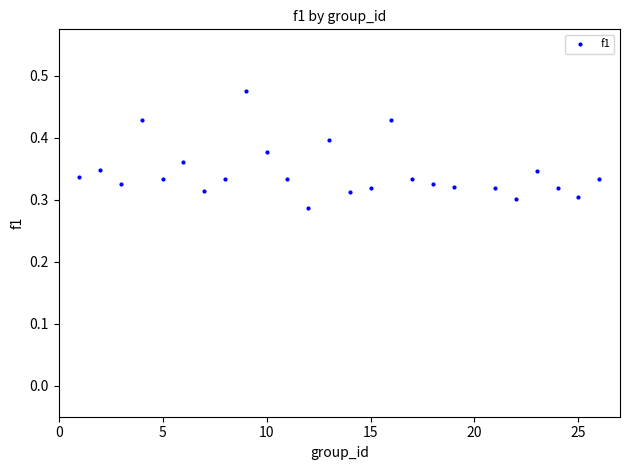

What is the range of X values (max minus min)?

25.0